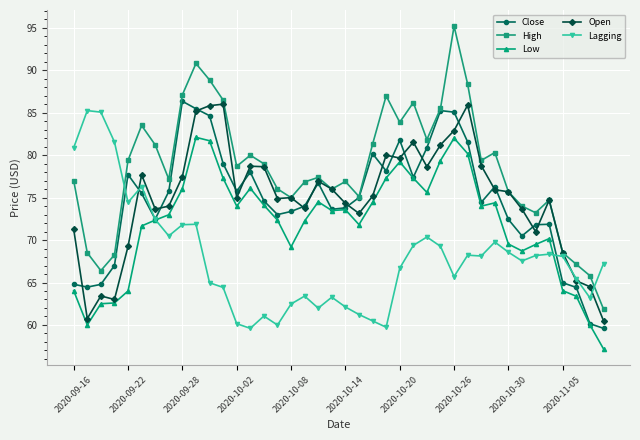

True or false: Open has more than 2 points higher than both neighbors.

True